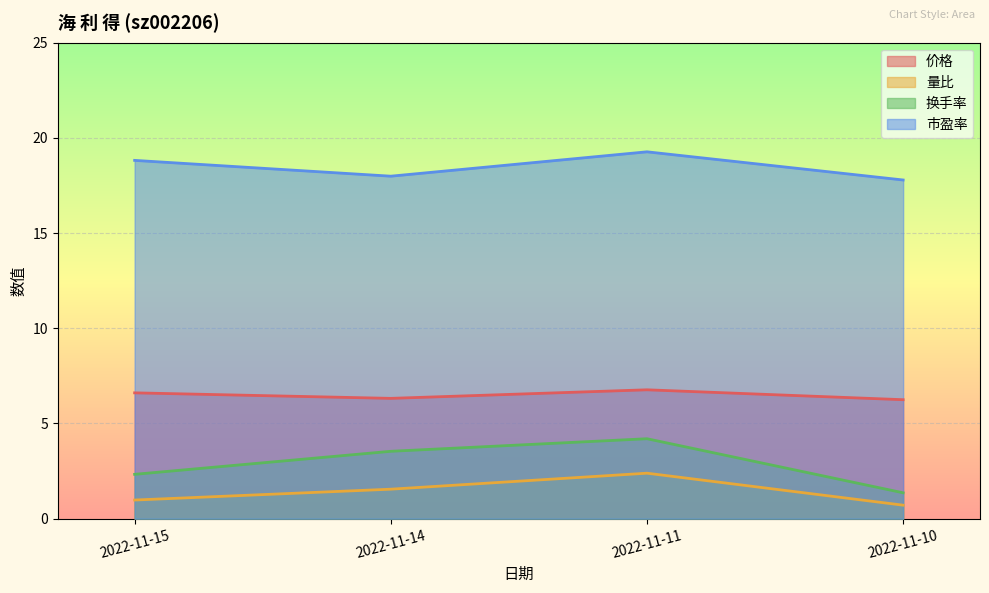

Where is 换手率 nearest to the value 2?

2022-11-15